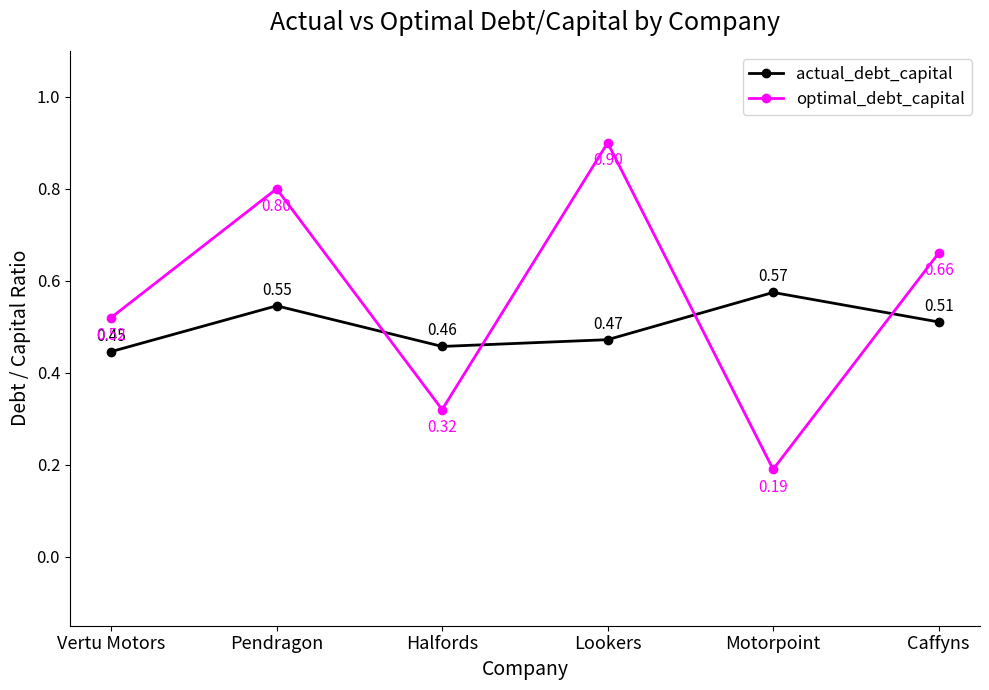

Is this an area chart (filled region under the line)?

No